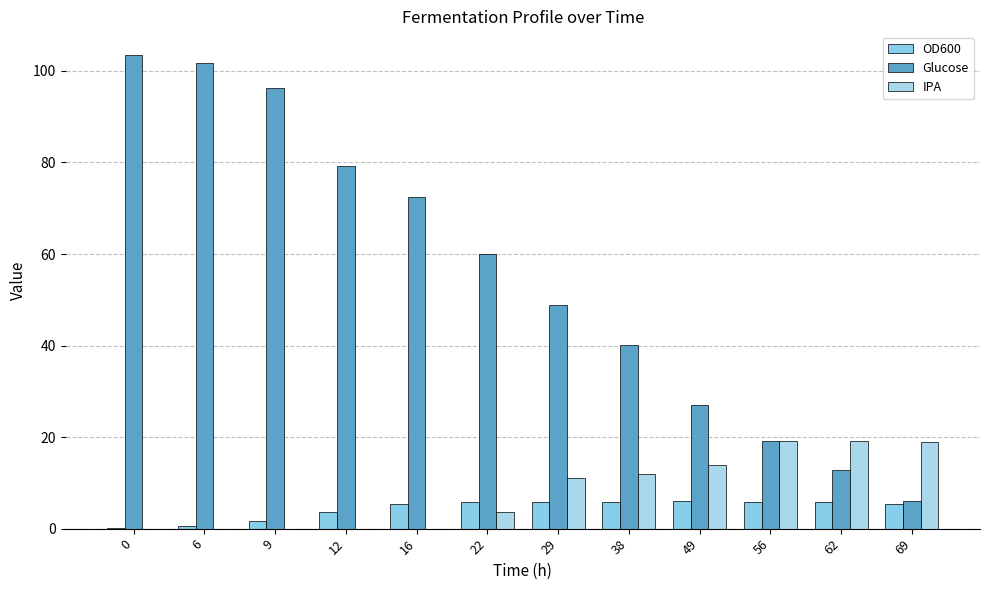

List the series in order of their peak value, lowest first.

OD600, IPA, Glucose